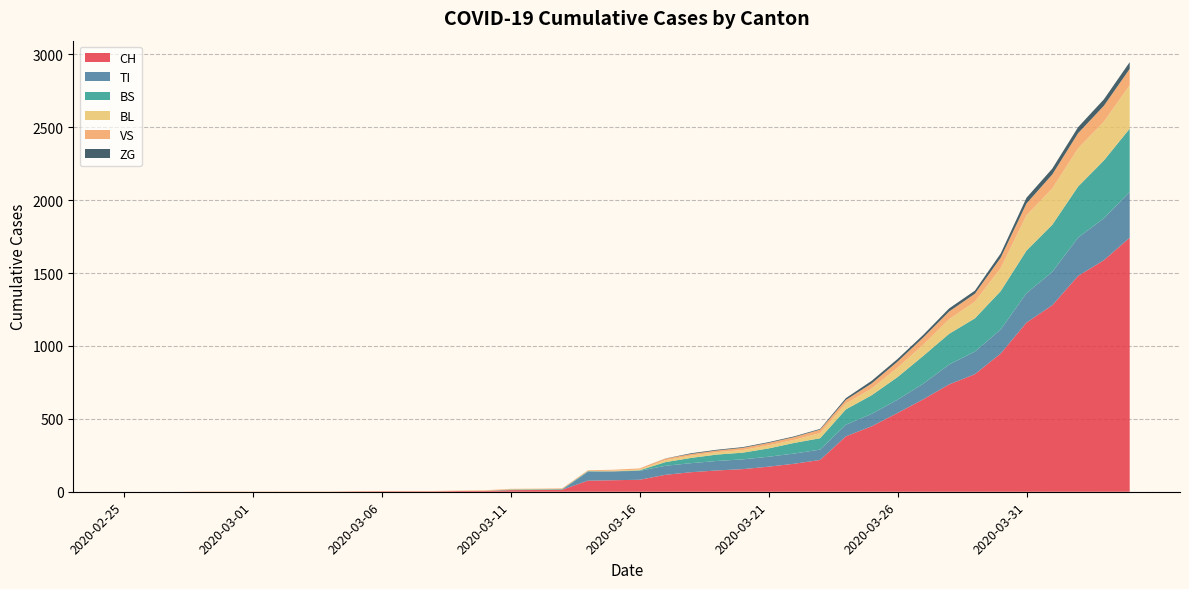

Reading left to right, what are all the values shown in this chart?

CH: 2020-02-25=0	2020-02-26=0	2020-02-27=0	2020-02-28=0	2020-02-29=0	2020-03-01=0	2020-03-02=0	2020-03-03=0	2020-03-04=0	2020-03-05=2	2020-03-06=3	2020-03-07=3	2020-03-08=3	2020-03-09=5	2020-03-10=6	2020-03-11=11	2020-03-12=12	2020-03-13=14	2020-03-14=76	2020-03-15=79	2020-03-16=82	2020-03-17=116	2020-03-18=134	2020-03-19=146	2020-03-20=155	2020-03-21=172	2020-03-22=192	2020-03-23=218	2020-03-24=380	2020-03-25=449	2020-03-26=540	2020-03-27=634	2020-03-28=736	2020-03-29=806	2020-03-30=948	2020-03-31=1160	2020-04-01=1279	2020-04-02=1480	2020-04-03=1588	2020-04-04=1742
TI: 2020-02-25=0	2020-02-26=0	2020-02-27=0	2020-02-28=0	2020-02-29=0	2020-03-01=0	2020-03-02=0	2020-03-03=0	2020-03-04=0	2020-03-05=0	2020-03-06=0	2020-03-07=0	2020-03-08=0	2020-03-09=0	2020-03-10=0	2020-03-11=0	2020-03-12=0	2020-03-13=0	2020-03-14=61	2020-03-15=61	2020-03-16=61	2020-03-17=62	2020-03-18=62	2020-03-19=65	2020-03-20=67	2020-03-21=68	2020-03-22=70	2020-03-23=71	2020-03-24=80	2020-03-25=85	2020-03-26=91	2020-03-27=107	2020-03-28=136	2020-03-29=155	2020-03-30=165	2020-03-31=202	2020-04-01=229	2020-04-02=263	2020-04-03=287	2020-04-04=314
BS: 2020-02-25=0	2020-02-26=0	2020-02-27=0	2020-02-28=0	2020-02-29=0	2020-03-01=0	2020-03-02=0	2020-03-03=0	2020-03-04=0	2020-03-05=0	2020-03-06=0	2020-03-07=0	2020-03-08=0	2020-03-09=0	2020-03-10=0	2020-03-11=4	2020-03-12=4	2020-03-13=4	2020-03-14=4	2020-03-15=0	2020-03-16=4	2020-03-17=25	2020-03-18=36	2020-03-19=44	2020-03-20=46	2020-03-21=57	2020-03-22=73	2020-03-23=78	2020-03-24=105	2020-03-25=128	2020-03-26=155	2020-03-27=191	2020-03-28=211	2020-03-29=228	2020-03-30=263	2020-03-31=292	2020-04-01=323	2020-04-02=350	2020-04-03=397	2020-04-04=434
BL: 2020-02-25=0	2020-02-26=0	2020-02-27=0	2020-02-28=0	2020-02-29=0	2020-03-01=0	2020-03-02=0	2020-03-03=0	2020-03-04=0	2020-03-05=0	2020-03-06=0	2020-03-07=0	2020-03-08=0	2020-03-09=1	2020-03-10=2	2020-03-11=2	2020-03-12=2	2020-03-13=0	2020-03-14=0	2020-03-15=5	2020-03-16=5	2020-03-17=13	2020-03-18=16	2020-03-19=16	2020-03-20=18	2020-03-21=21	2020-03-22=21	2020-03-23=35	2020-03-24=40	2020-03-25=46	2020-03-26=65	2020-03-27=76	2020-03-28=100	2020-03-29=115	2020-03-30=158	2020-03-31=242	2020-04-01=249	2020-04-02=262	2020-04-03=266	2020-04-04=298
VS: 2020-02-25=0	2020-02-26=0	2020-02-27=0	2020-02-28=2	2020-02-29=2	2020-03-01=2	2020-03-02=2	2020-03-03=2	2020-03-04=2	2020-03-05=2	2020-03-06=2	2020-03-07=2	2020-03-08=2	2020-03-09=2	2020-03-10=2	2020-03-11=3	2020-03-12=3	2020-03-13=5	2020-03-14=6	2020-03-15=6	2020-03-16=8	2020-03-17=11	2020-03-18=11	2020-03-19=12	2020-03-20=15	2020-03-21=17	2020-03-22=19	2020-03-23=24	2020-03-24=25	2020-03-25=35	2020-03-26=41	2020-03-27=50	2020-03-28=53	2020-03-29=54	2020-03-30=71	2020-03-31=81	2020-04-01=96	2020-04-02=104	2020-04-03=109	2020-04-04=112
ZG: 2020-02-25=0	2020-02-26=0	2020-02-27=0	2020-02-28=0	2020-02-29=0	2020-03-01=0	2020-03-02=0	2020-03-03=0	2020-03-04=0	2020-03-05=0	2020-03-06=0	2020-03-07=0	2020-03-08=0	2020-03-09=0	2020-03-10=0	2020-03-11=0	2020-03-12=0	2020-03-13=0	2020-03-14=0	2020-03-15=0	2020-03-16=0	2020-03-17=1	2020-03-18=5	2020-03-19=5	2020-03-20=5	2020-03-21=5	2020-03-22=5	2020-03-23=5	2020-03-24=12	2020-03-25=18	2020-03-26=18	2020-03-27=18	2020-03-28=21	2020-03-29=21	2020-03-30=29	2020-03-31=39	2020-04-01=40	2020-04-02=41	2020-04-03=44	2020-04-04=46